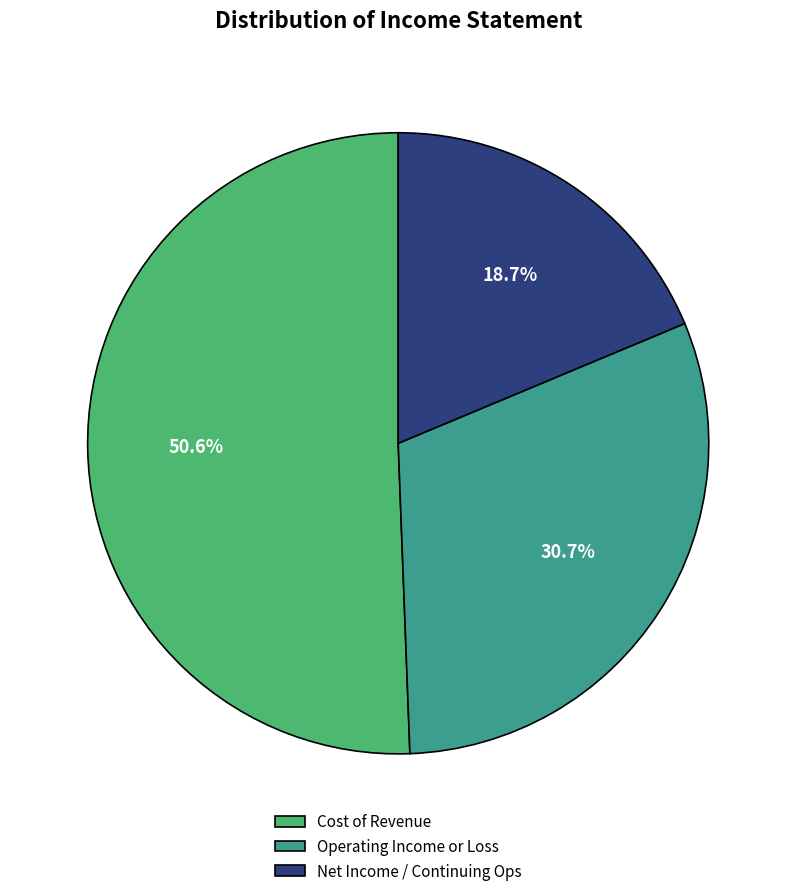

Rank the categories by value from lowest to highest.

Net Income / Continuing Ops, Operating Income or Loss, Cost of Revenue